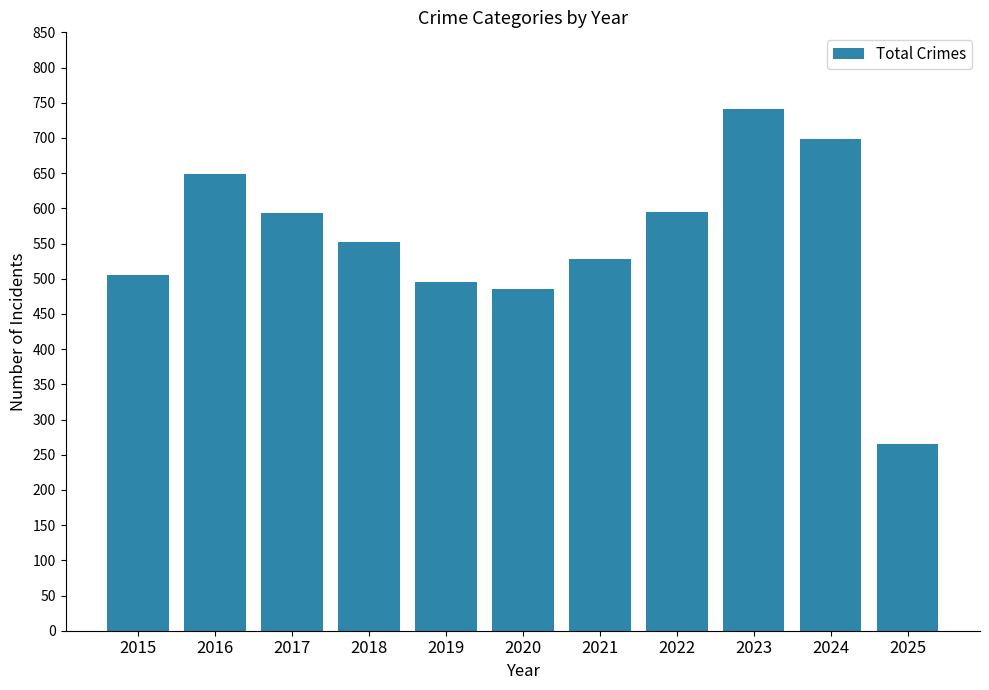

At which category does the chart reach its minimum across all series?

2025